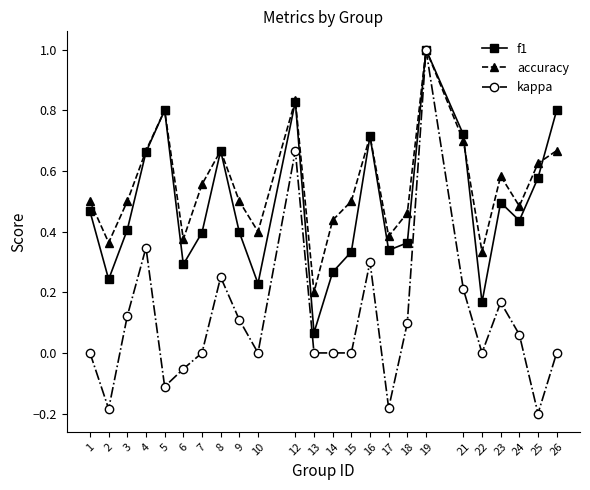

What is the value of the f1 point at the 18th from the left?

1.0